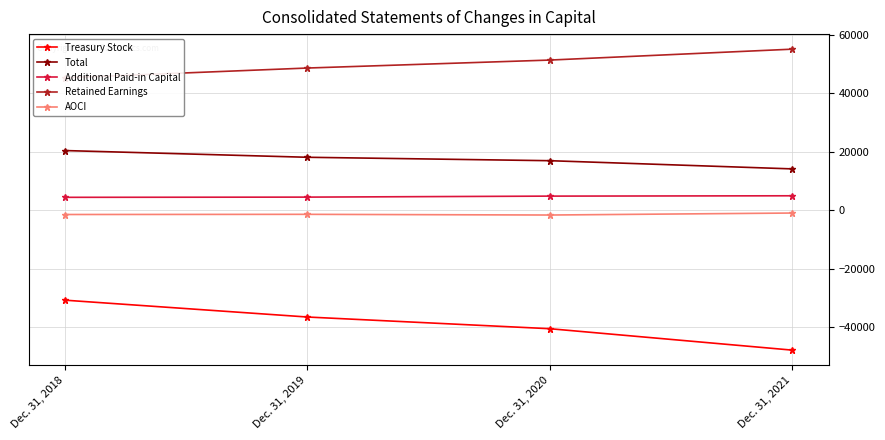

True or false: Total and AOCI cross at least once.

False